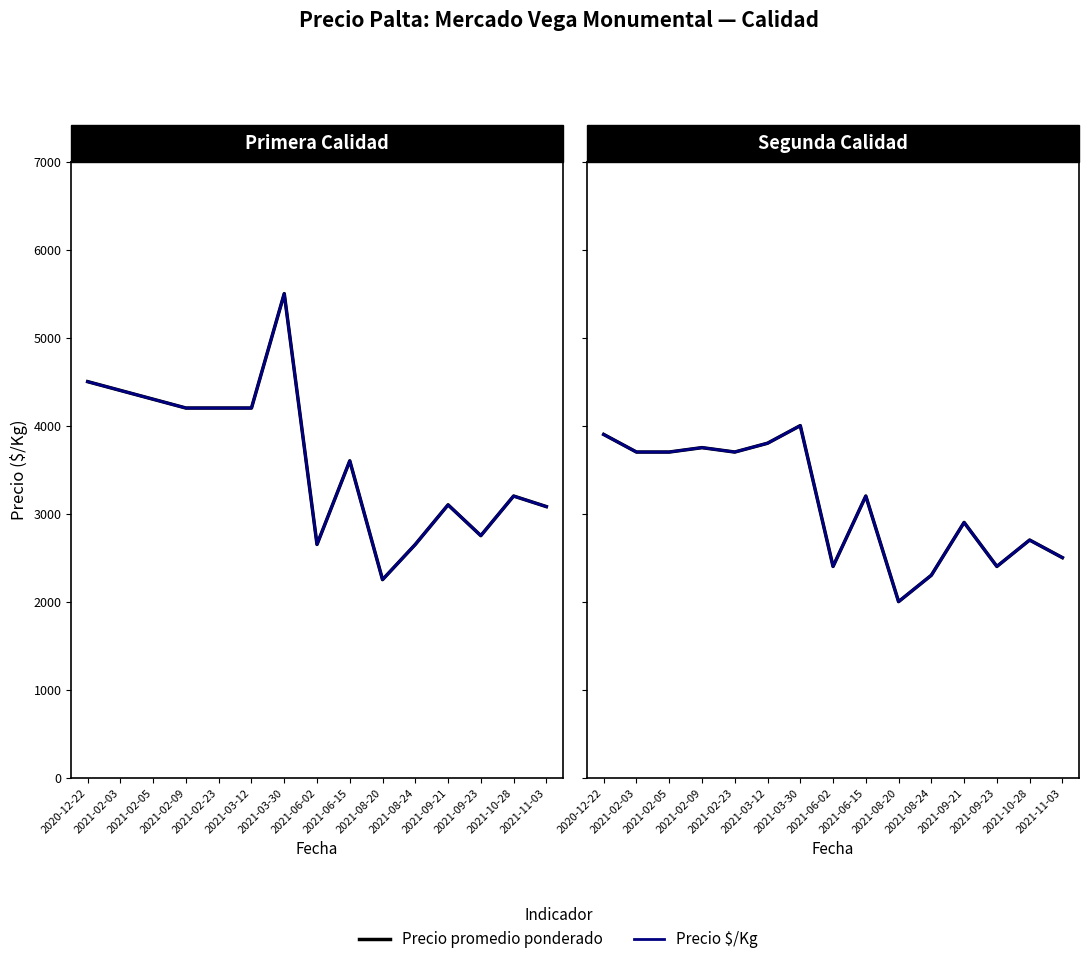

True or false: Precio promedio ponderado has a value of 3800 at 2021-03-12.

True